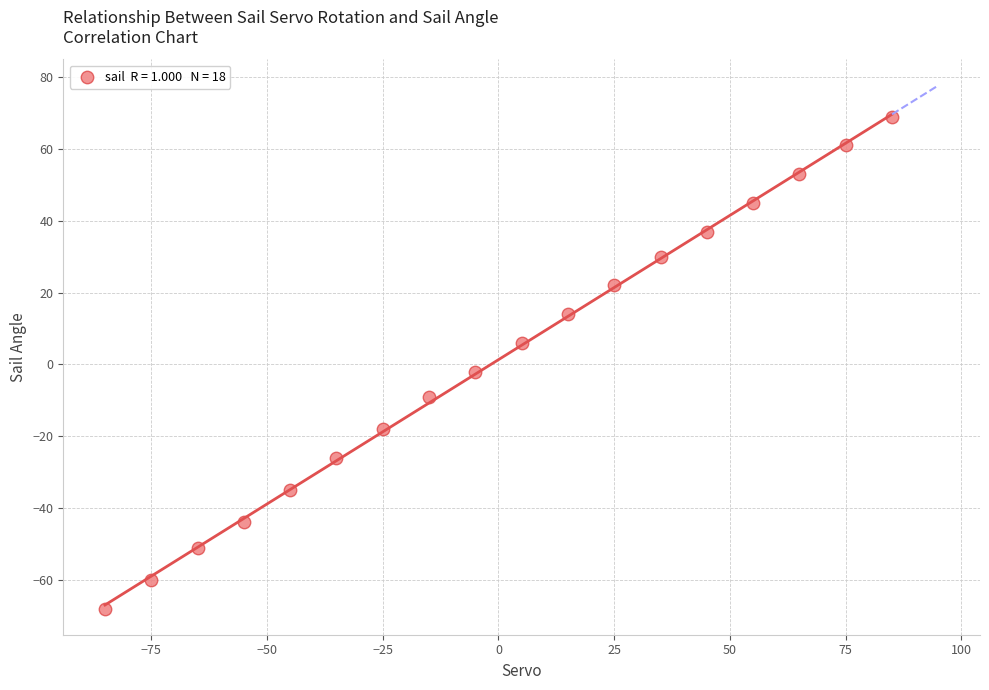

What is the range of Y values (max minus min)?

137